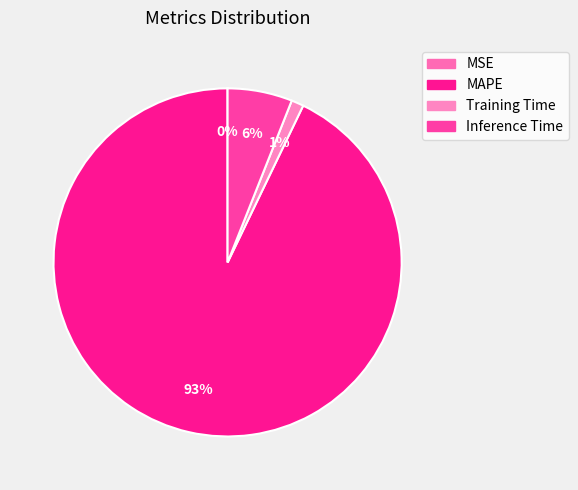

Rank the categories by value from lowest to highest.

MSE, Training Time, Inference Time, MAPE